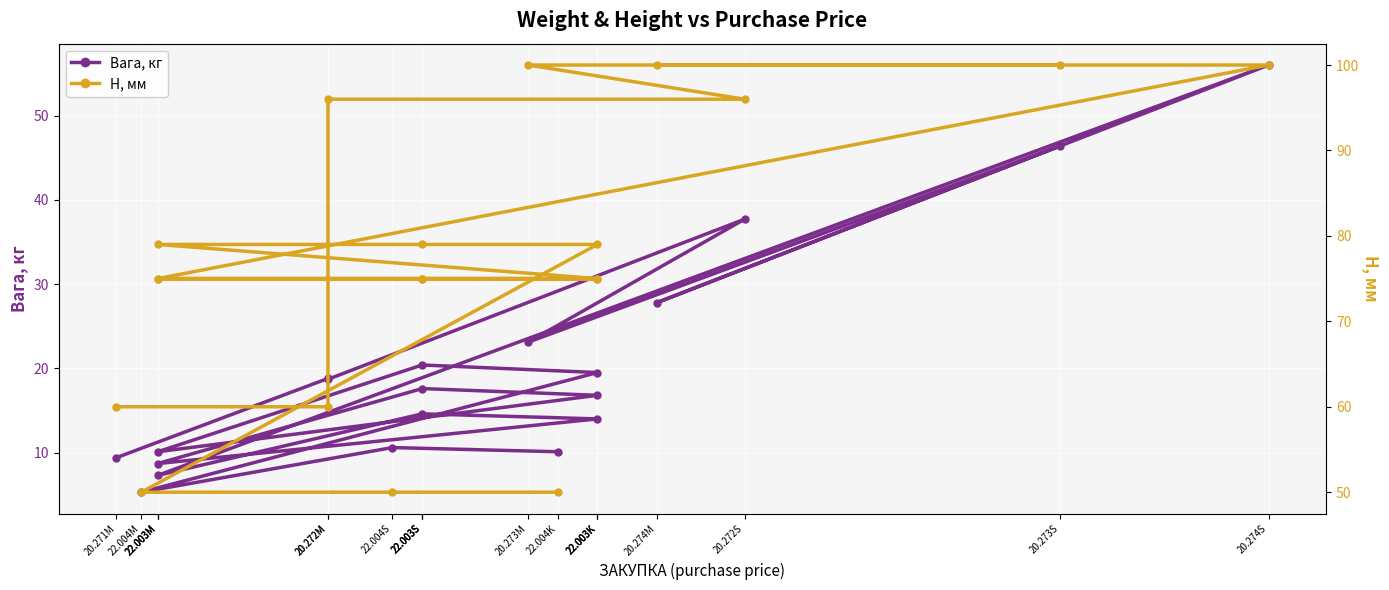

What is the sum of all Вага, кг values?

392.9